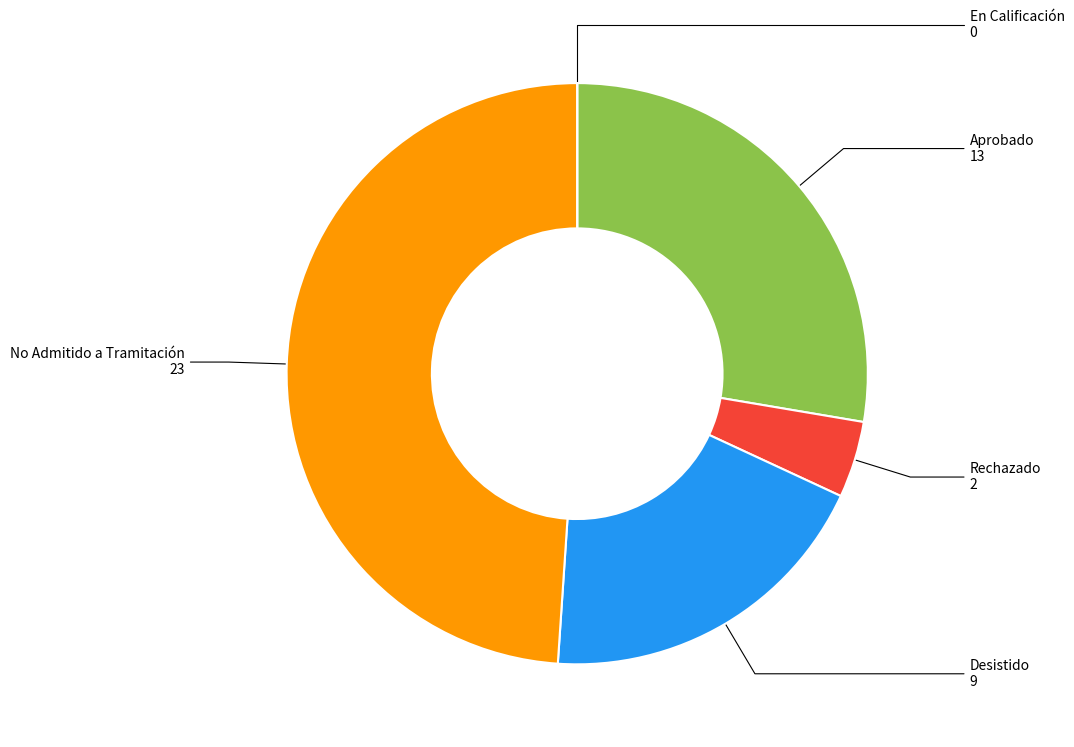

Is there a majority slice in this chart?

No